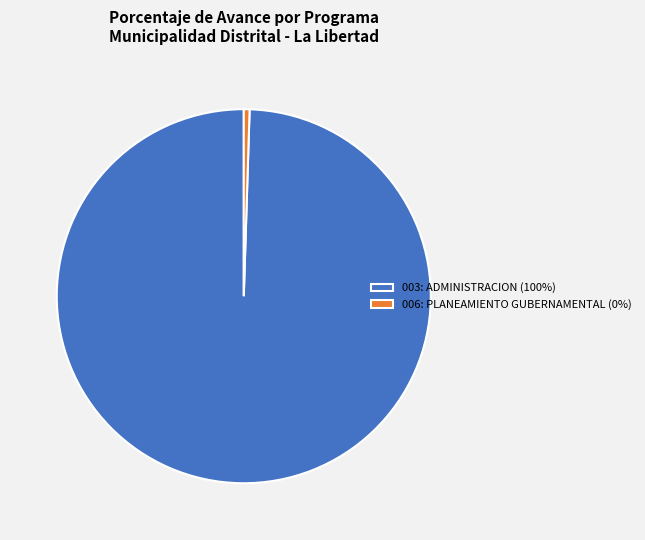

How many segments does this pie chart have?

2